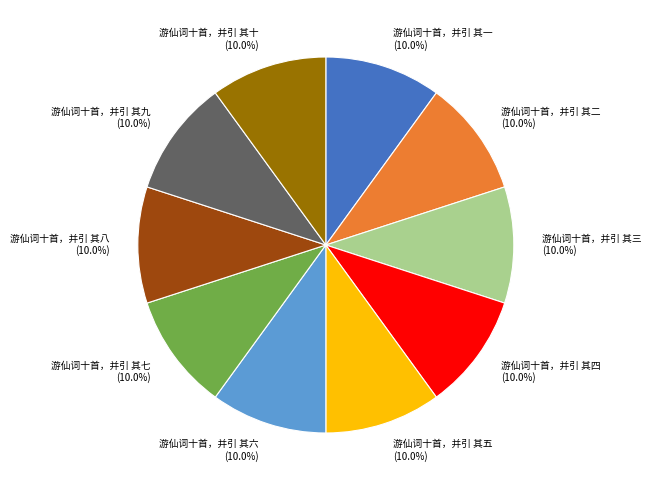

To the nearest percent, what is the combined percentage of 游仙词十首，并引 其九 and 游仙词十首，并引 其五?

20%